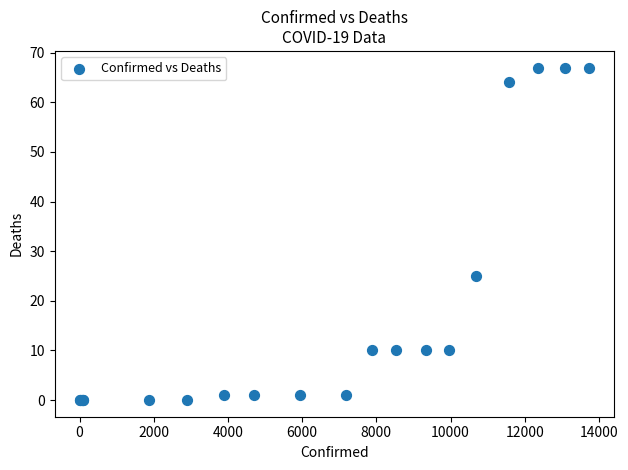

What Y value in the scatter plot is closest to 33?

25